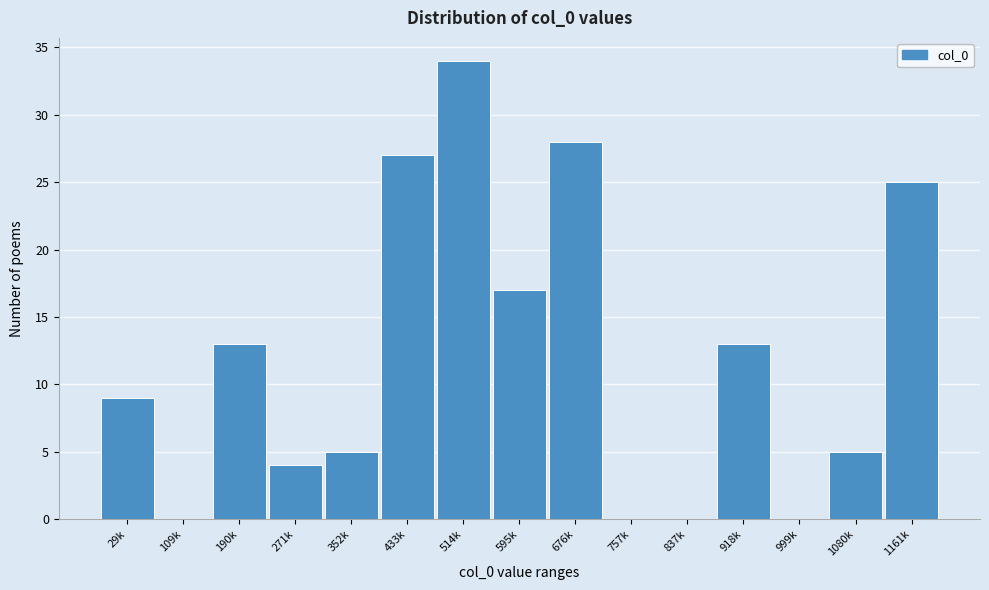

Reading left to right, what are all the values shown in this chart?

29k=9	109k=0	190k=13	271k=4	352k=5	433k=27	514k=34	595k=17	676k=28	757k=0	837k=0	918k=13	999k=0	1080k=5	1161k=25